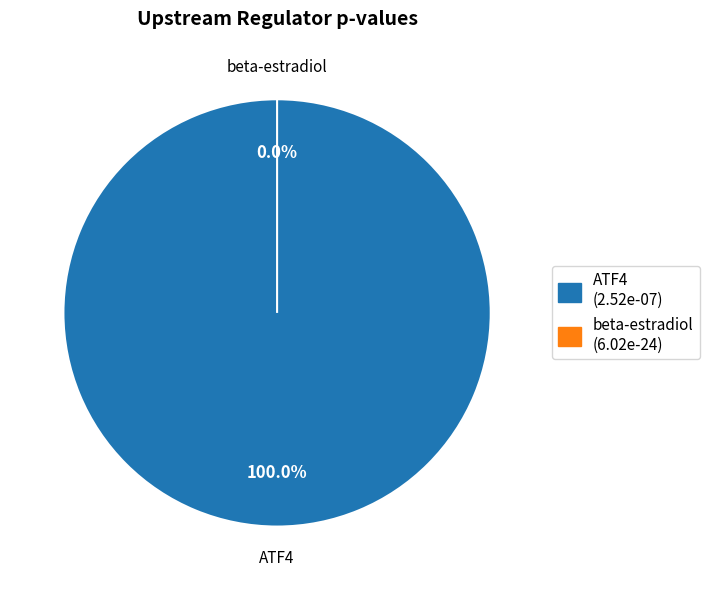

What is the majority slice?

ATF4